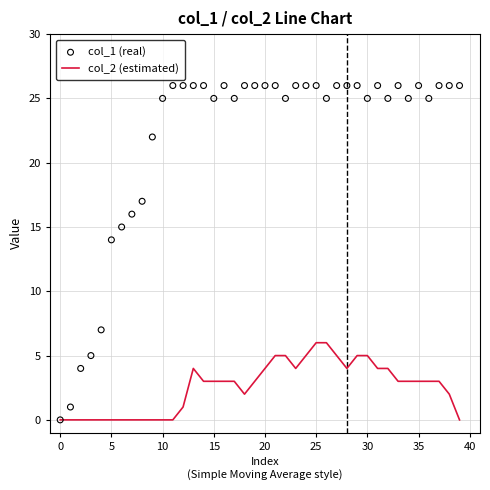

At which category is the sum across all series the highest?

25